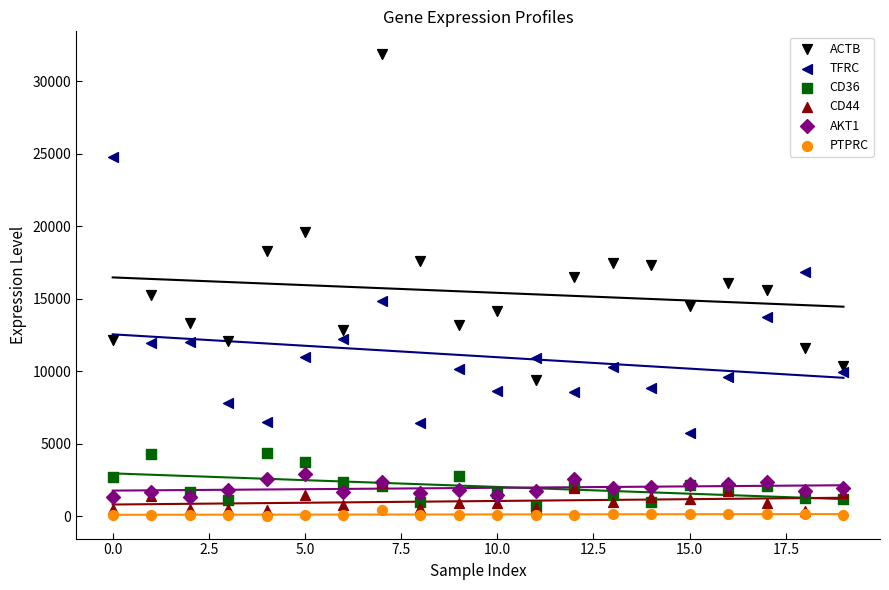

In the ACTB series, what Y value is closest to 20610?

19568